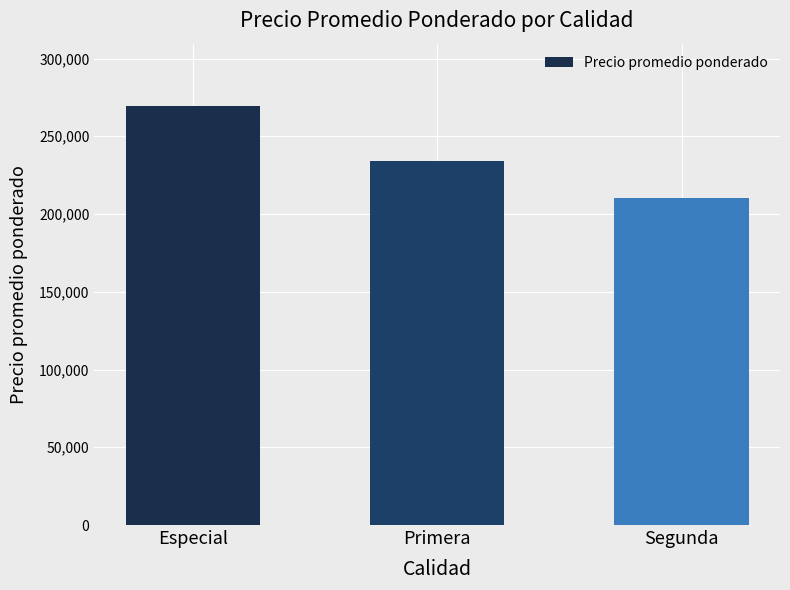

What is the ratio of the value at Primera to the value at Especial?

0.9